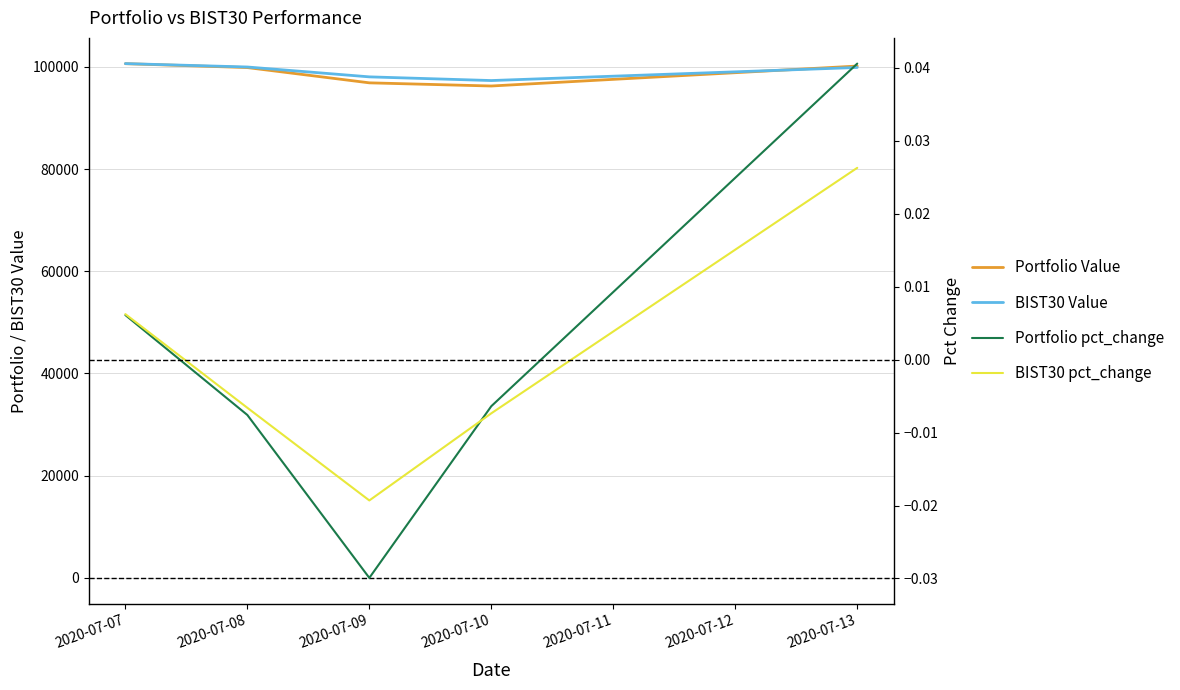

What is the sum of the Portfolio Value values at 2020-07-07 and 2020-07-10?

196851.0